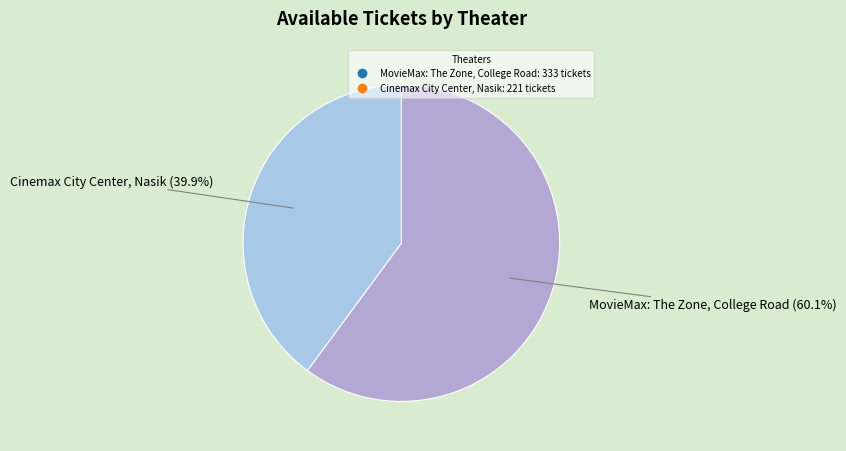

True or false: MovieMax: The Zone, College Road accounts for 60% of the total.

True